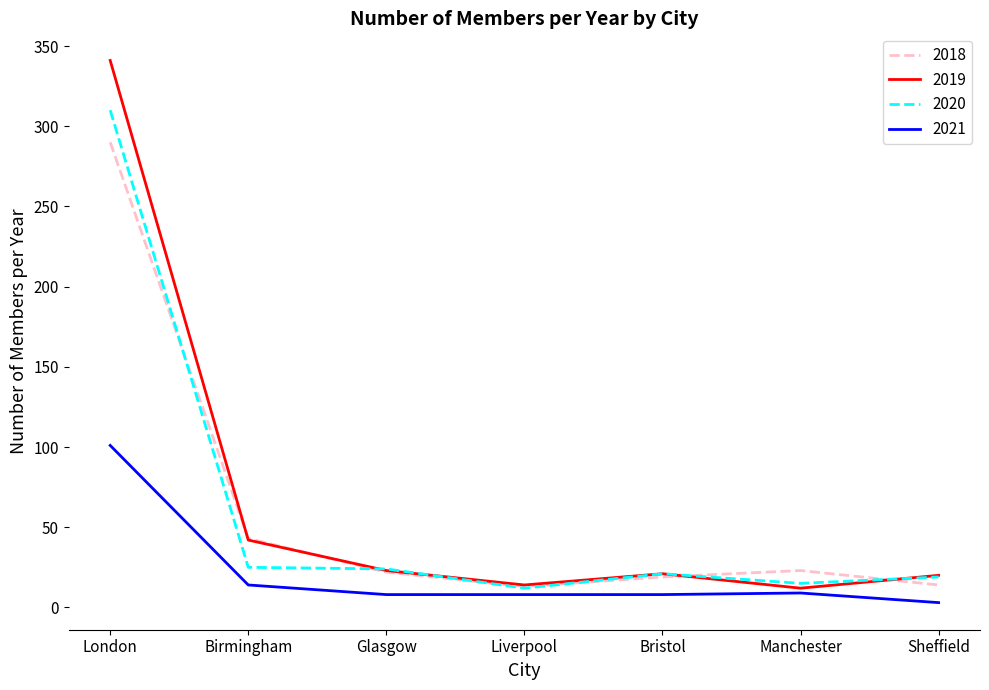

The 2019 series shows 487 at London. True or false?

False